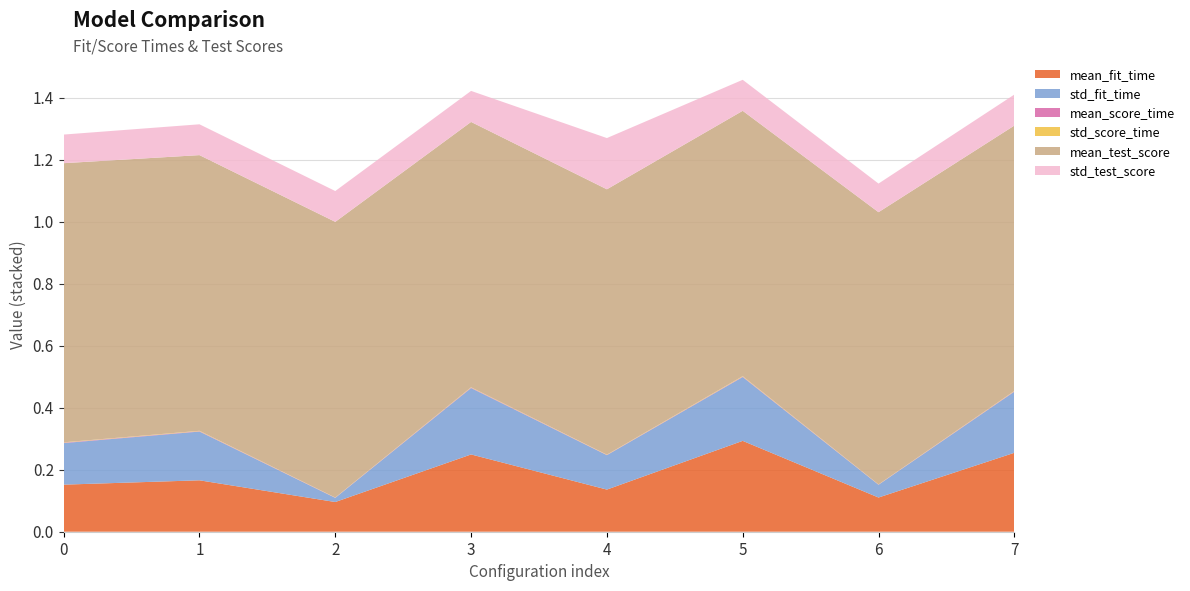

Reading left to right, transcribe all the data shown in this chart.

mean_fit_time: 0=0.2	1=0.2	2=0.1	3=0.2	4=0.1	5=0.3	6=0.1	7=0.3
std_fit_time: 0=0.1	1=0.2	2=0.0	3=0.2	4=0.1	5=0.2	6=0.0	7=0.2
mean_score_time: 0=0.0	1=0.0	2=0.0	3=0.0	4=0.0	5=0.0	6=0.0	7=0.0
std_score_time: 0=0.0	1=0.0	2=0.0	3=0.0	4=0.0	5=0.0	6=0.0	7=0.0
mean_test_score: 0=0.9	1=0.9	2=0.9	3=0.9	4=0.9	5=0.9	6=0.9	7=0.9
std_test_score: 0=0.1	1=0.1	2=0.1	3=0.1	4=0.2	5=0.1	6=0.1	7=0.1